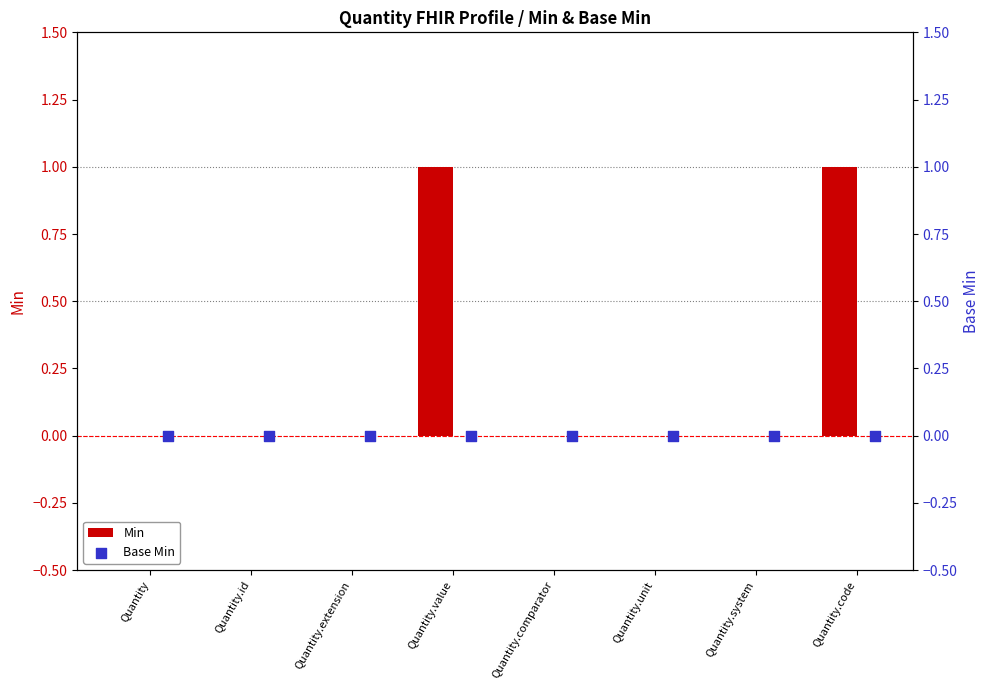

Which series contains the lowest Y value?

Min